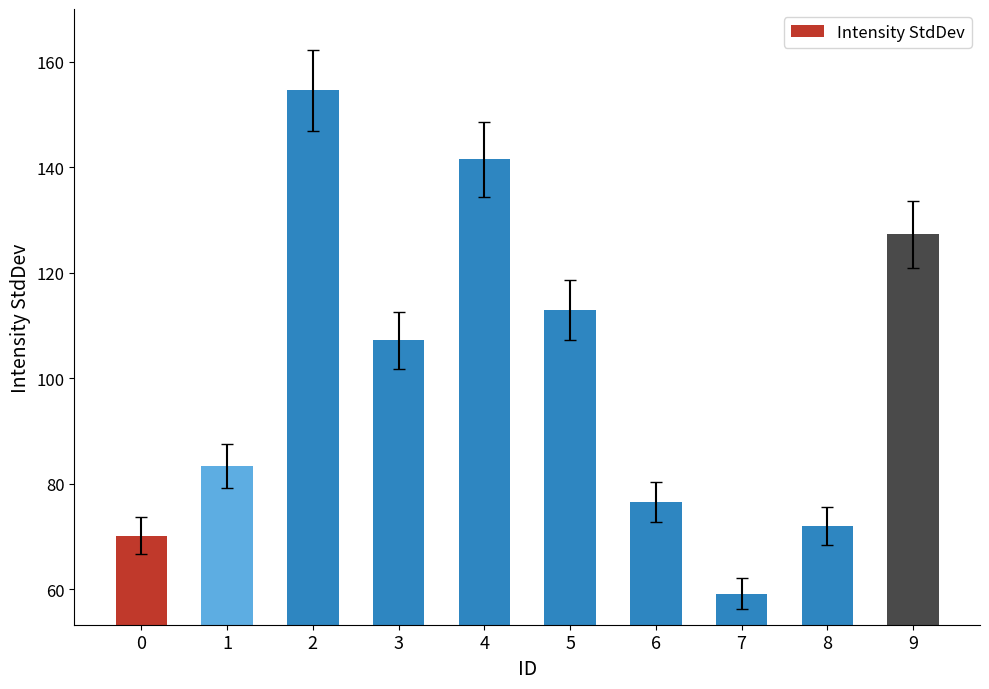

The chart shows a value of 99.3 at 8. True or false?

False